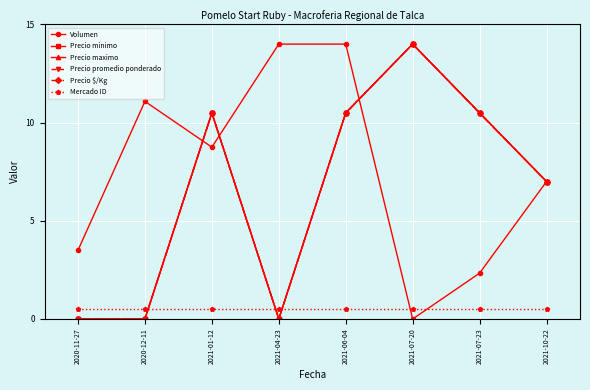

What is the sum of the Mercado ID values at 2021-04-23 and 2021-10-22?

1.0